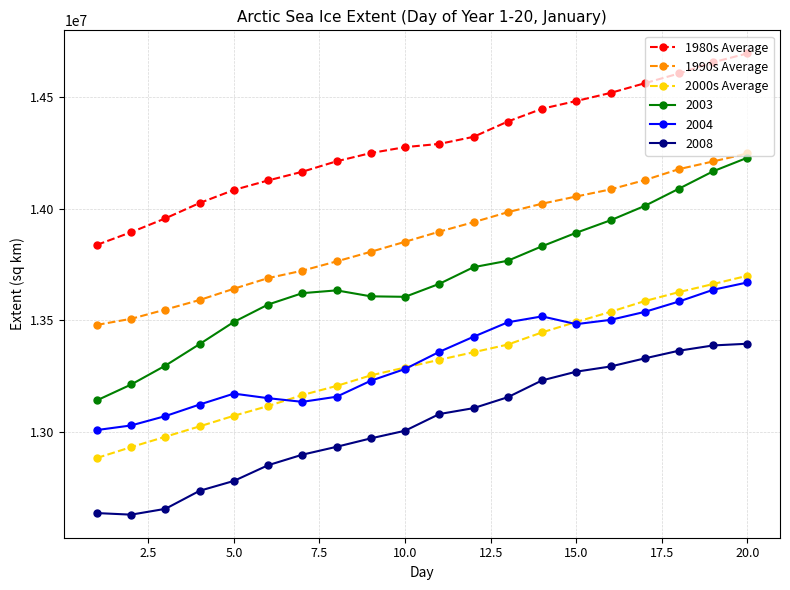

What is the maximum value shown in the chart?

14694661